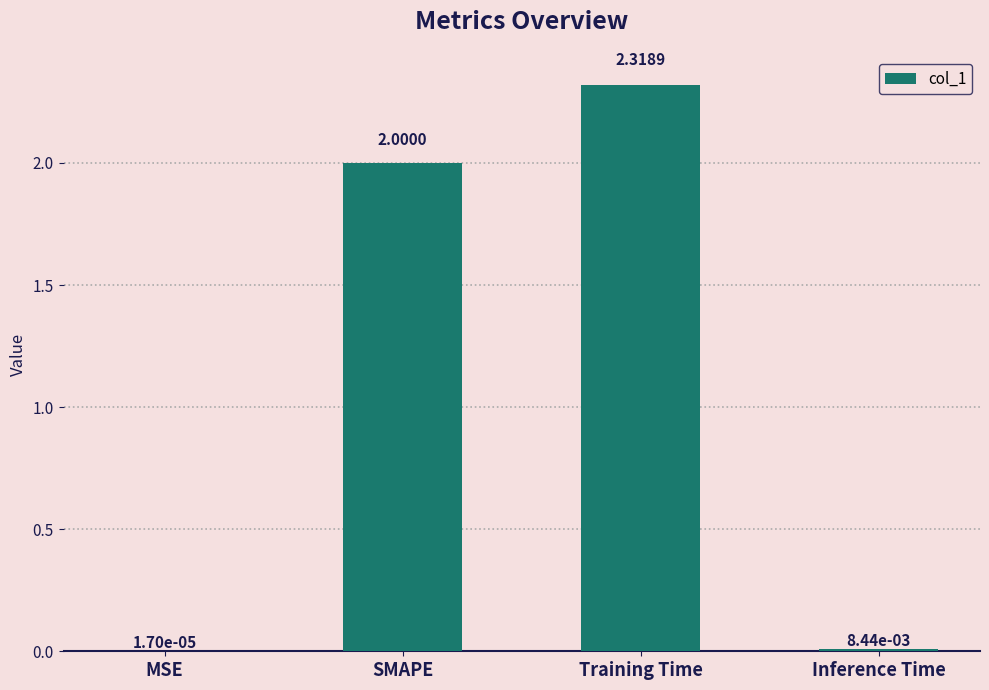

Between SMAPE and Inference Time, which is larger?

SMAPE